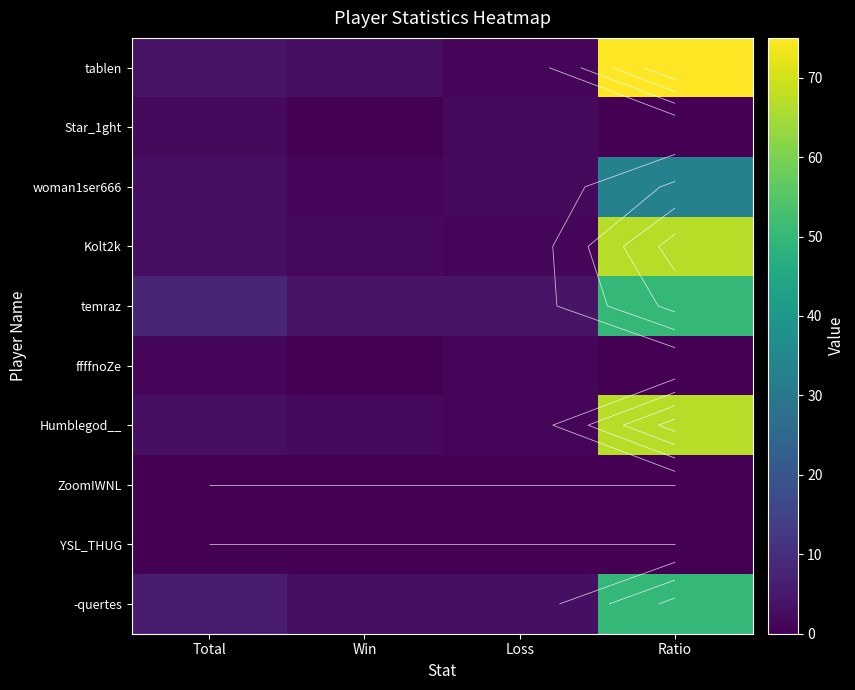

Is the value of woman1ser666 at Win greater than the value of YSL_THUG at Ratio?

Yes